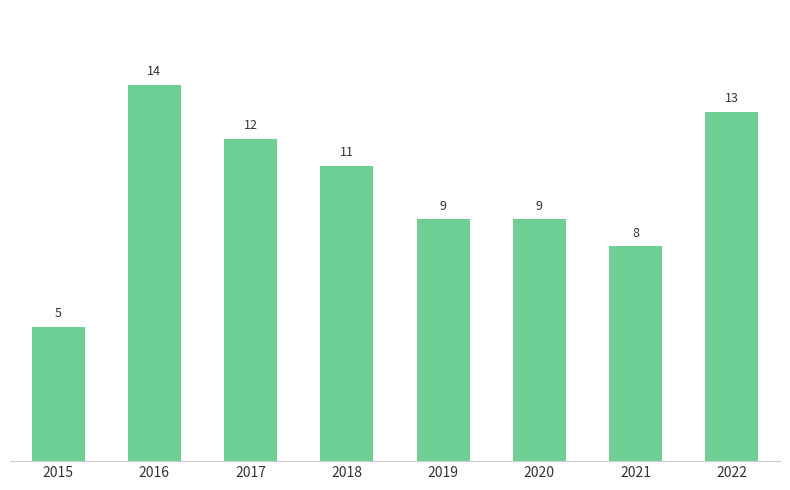

What is the sum of all values?

81